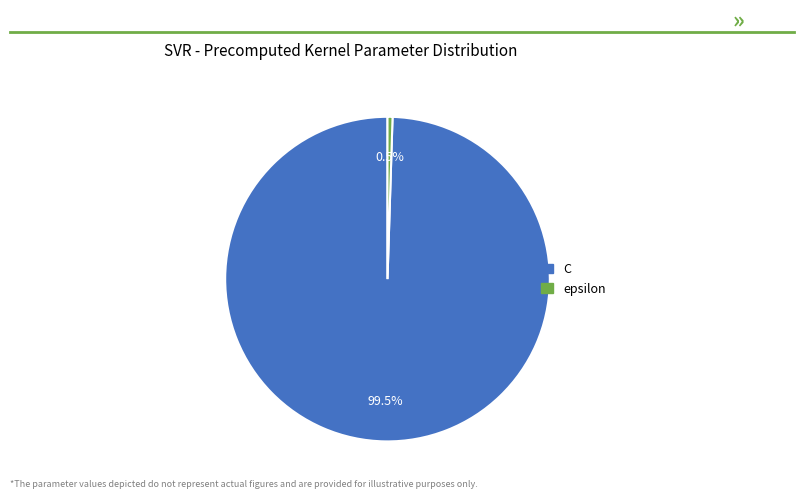

Does C represent more than half of the total?

Yes